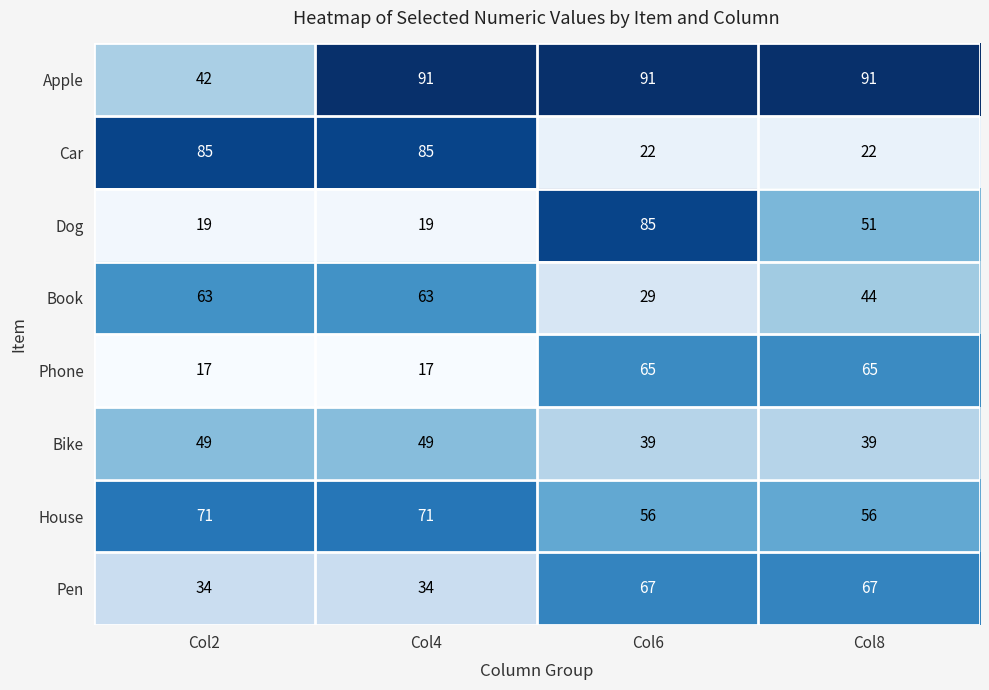

The House series shows 93 at Col2. True or false?

False